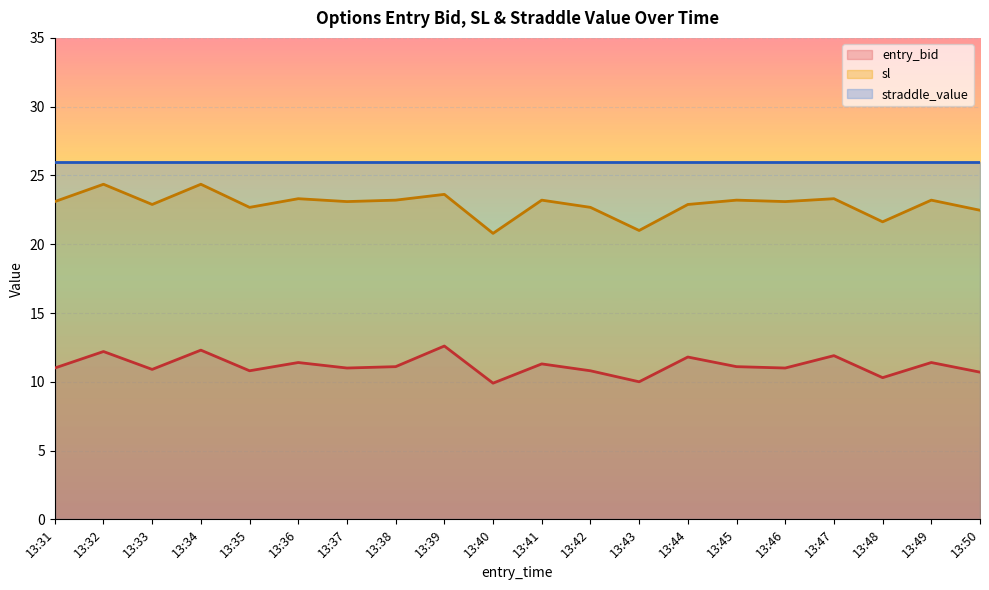

Is it true that sl equals 34.0 at 13:36?

False